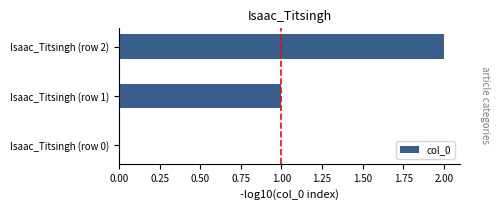

What is the sum of all values?

3